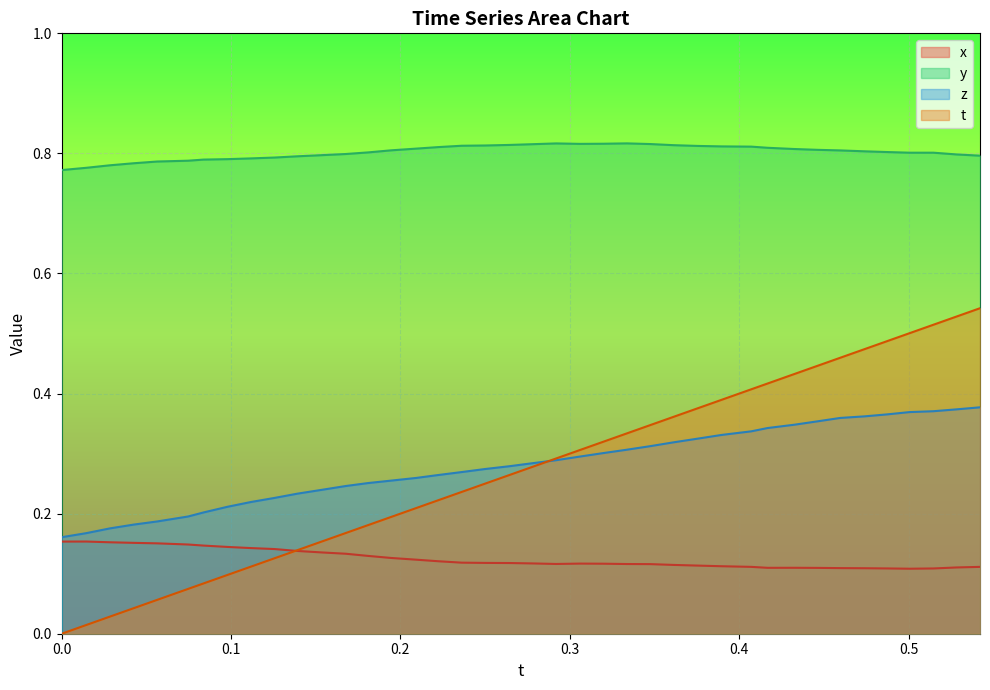

True or false: y and t cross at least once.

False